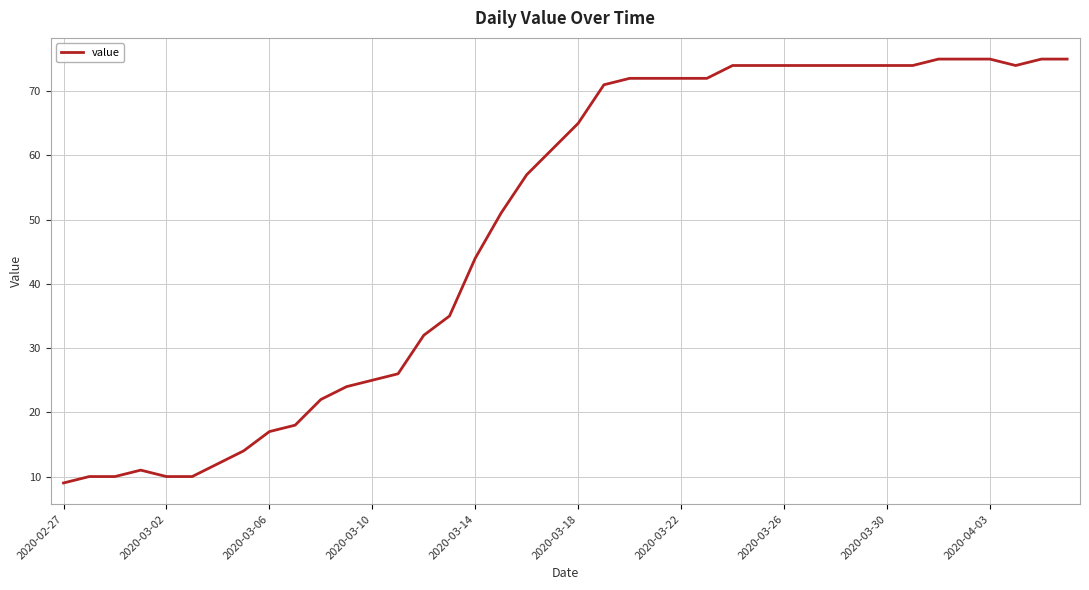

What is the greatest value displayed?

75